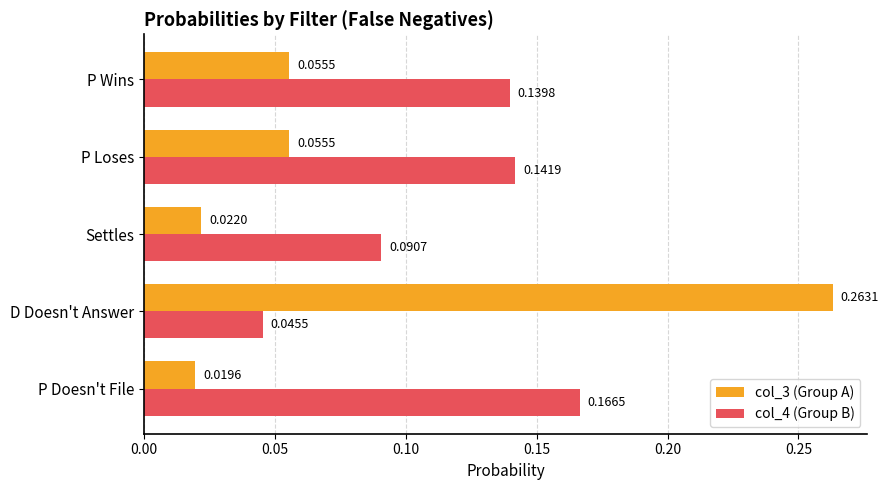

How many categories are shown in the chart?

5